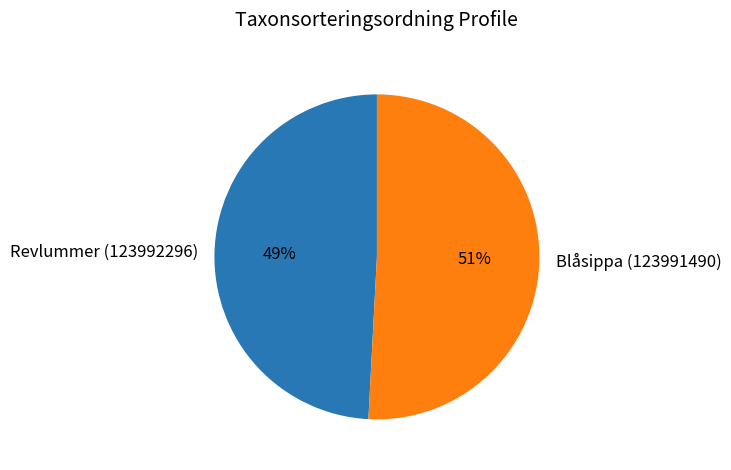

Is it true that Revlummer (123992296) is 49% of the pie?

True